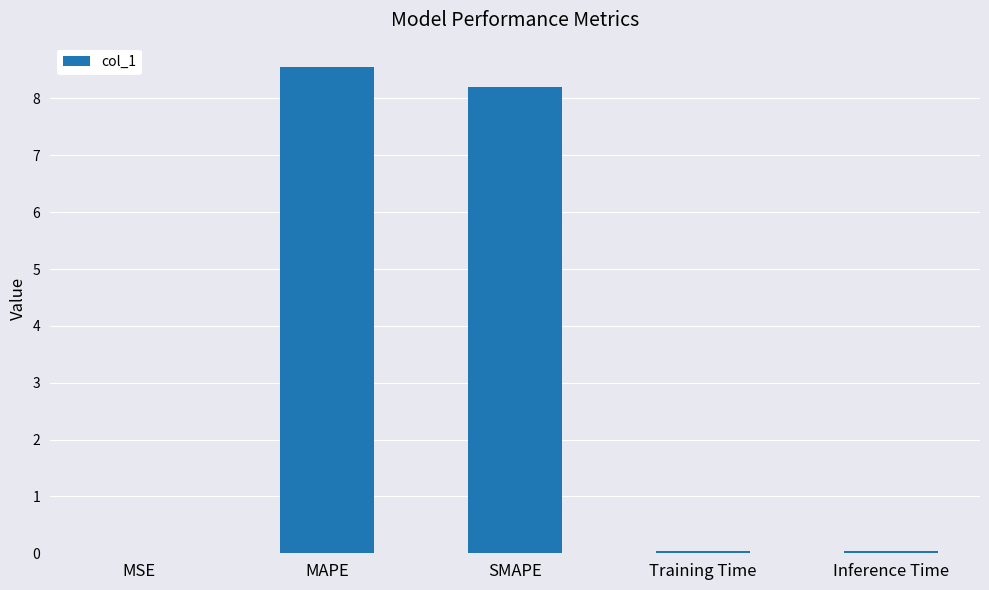

What is the sum of all values?

16.8